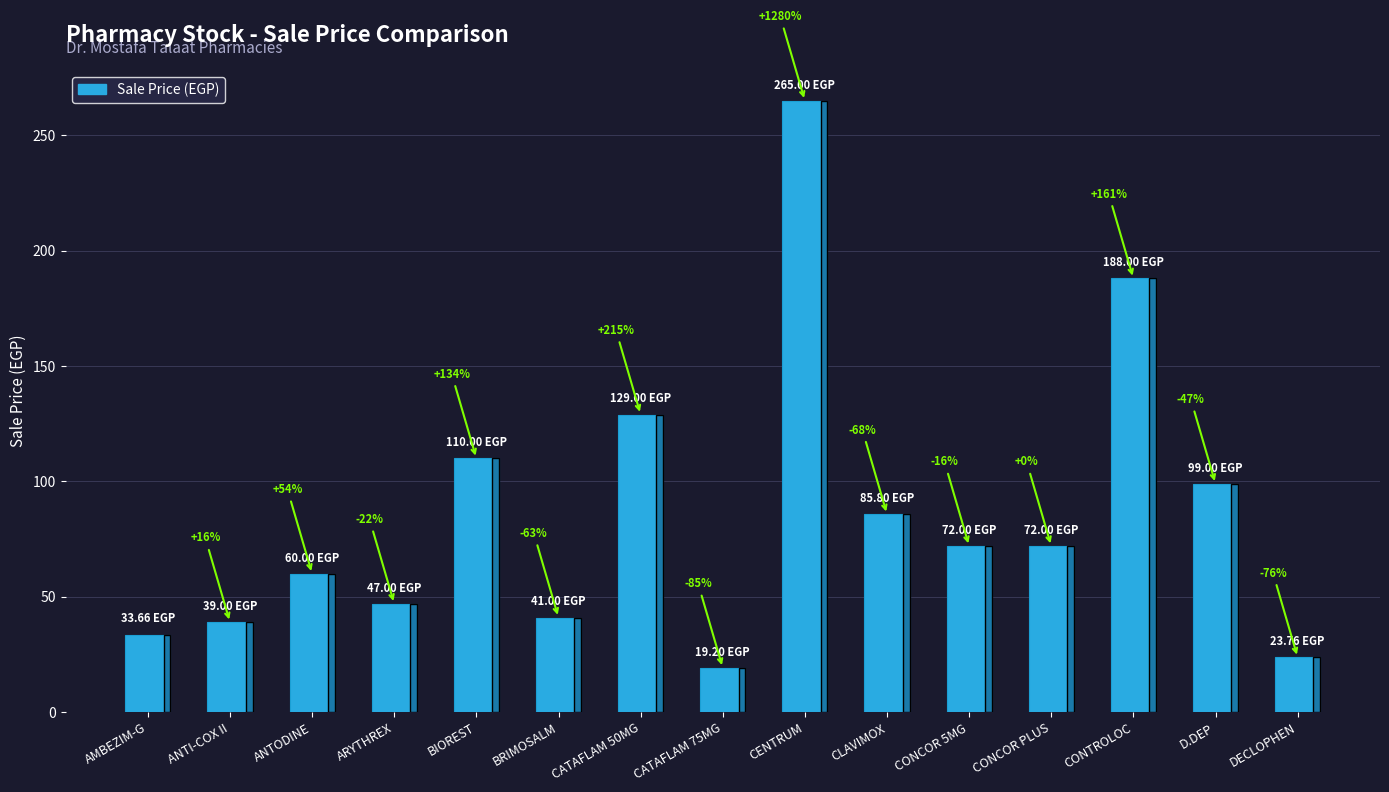

Does the chart contain stacked bars?

No